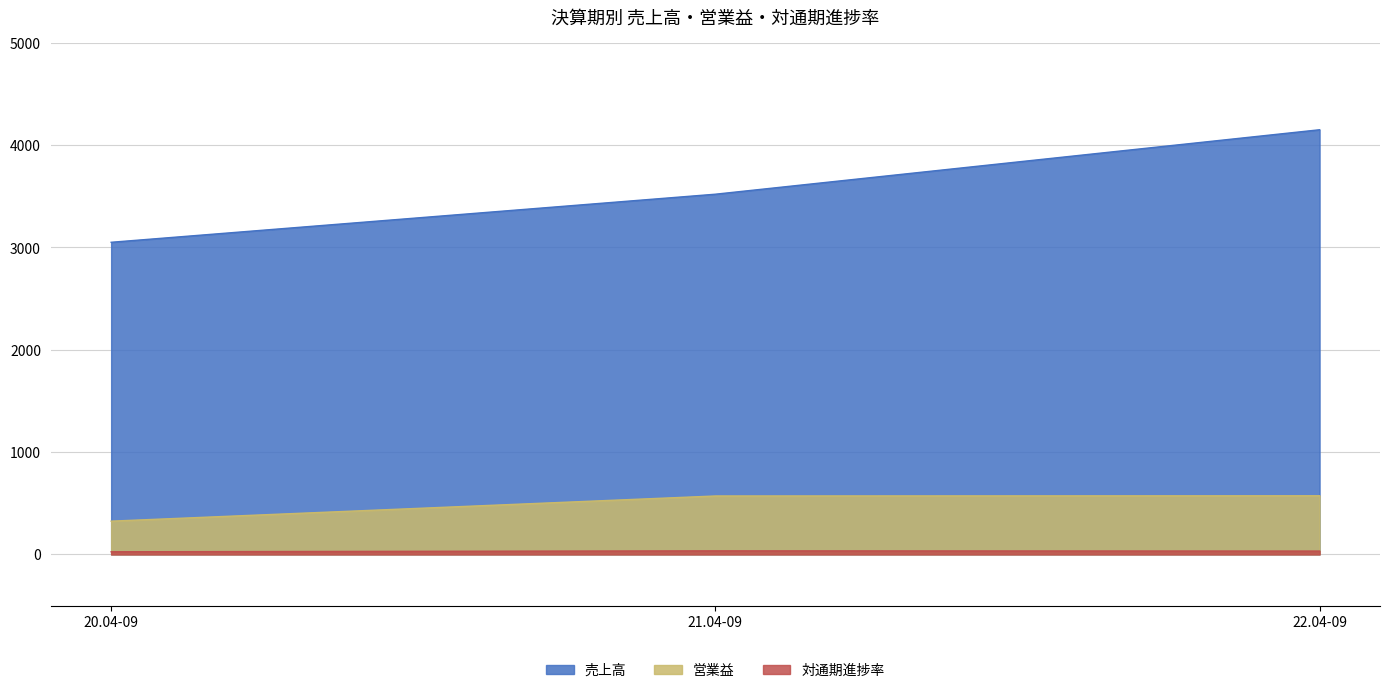

At how many categories does at least one series exceed 3188?

2